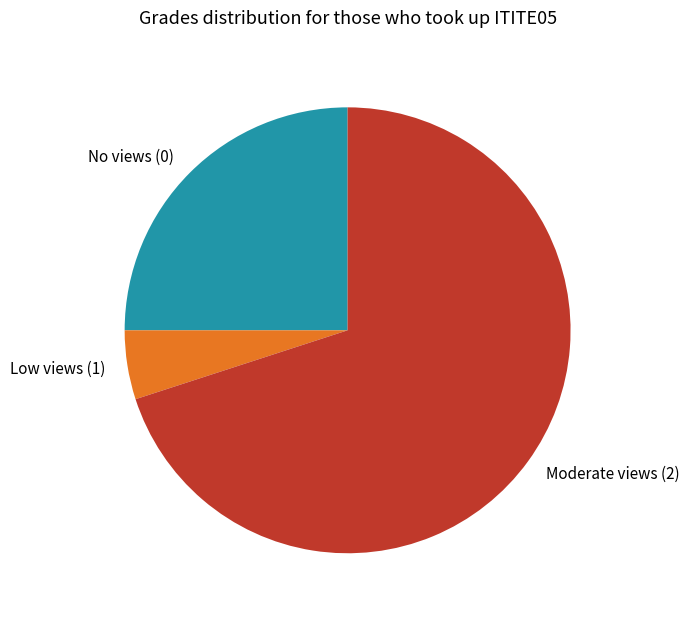

What is the ratio of the value at Moderate views (2) to the value at No views (0)?

2.8